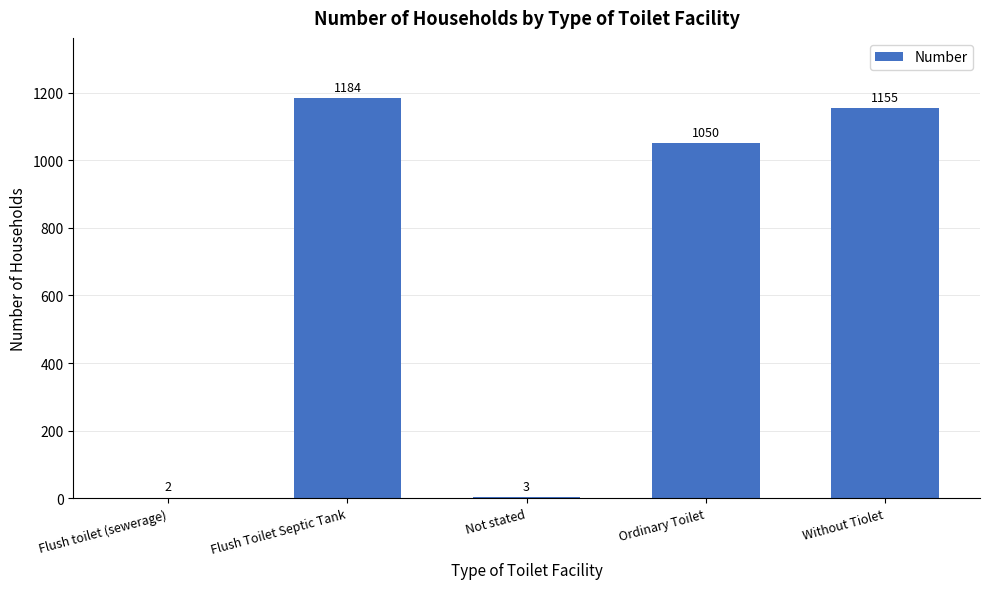

Where is the data nearest to the value 593?

Ordinary Toilet